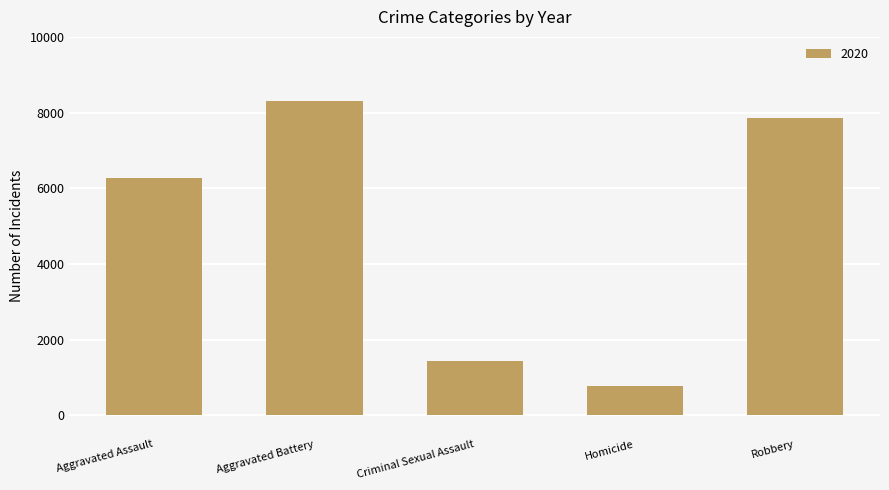

True or false: the data shows 8317 at Aggravated Battery.

True